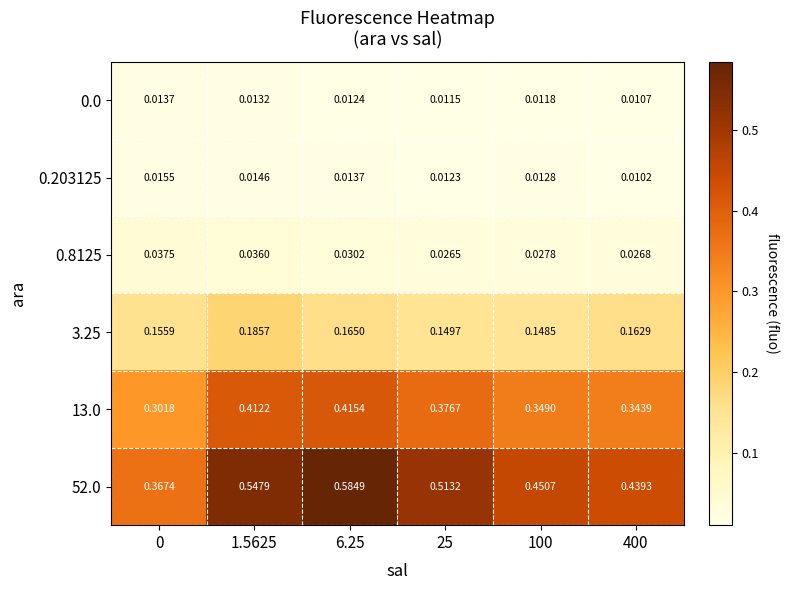

Is the value of 0.203125 at 1.5625 greater than the value of 3.25 at 6.25?

No